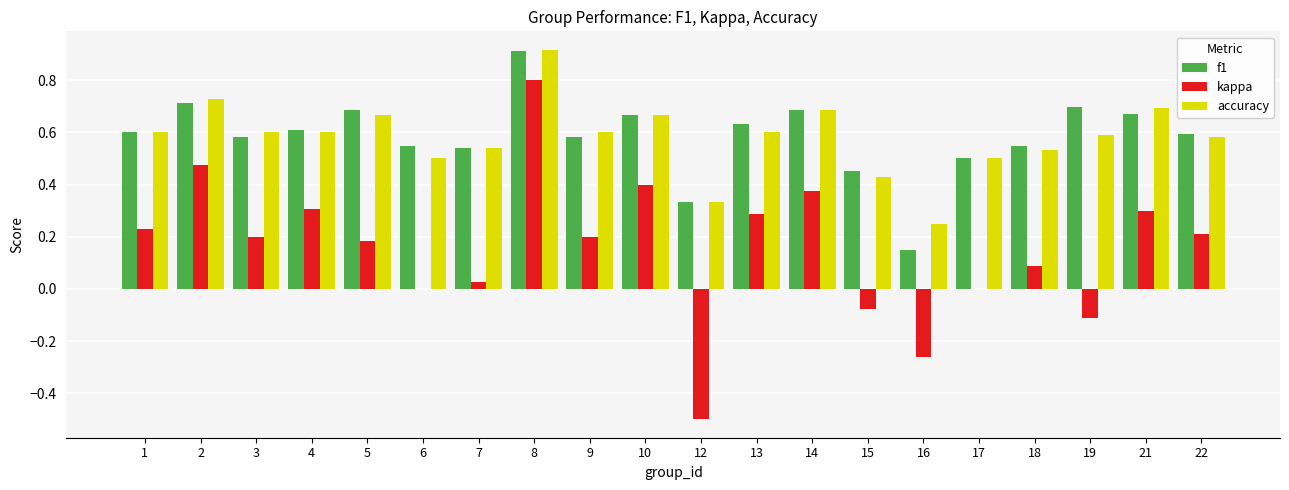

How many distinct data groups are displayed?

3